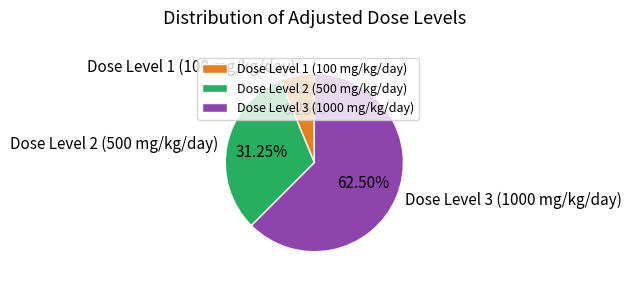

How many segments does this pie chart have?

3